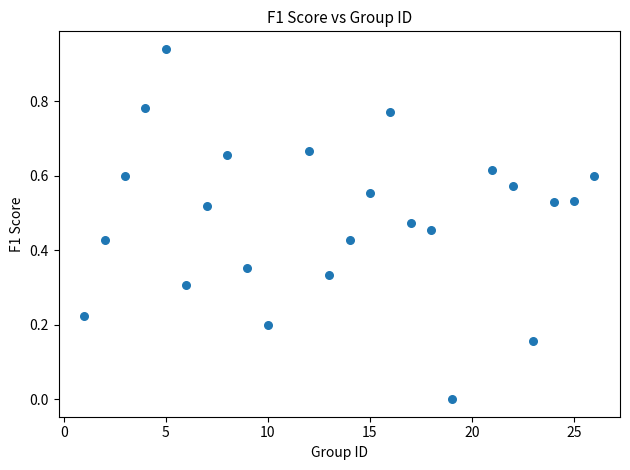

What is the range of X values (max minus min)?

25.0